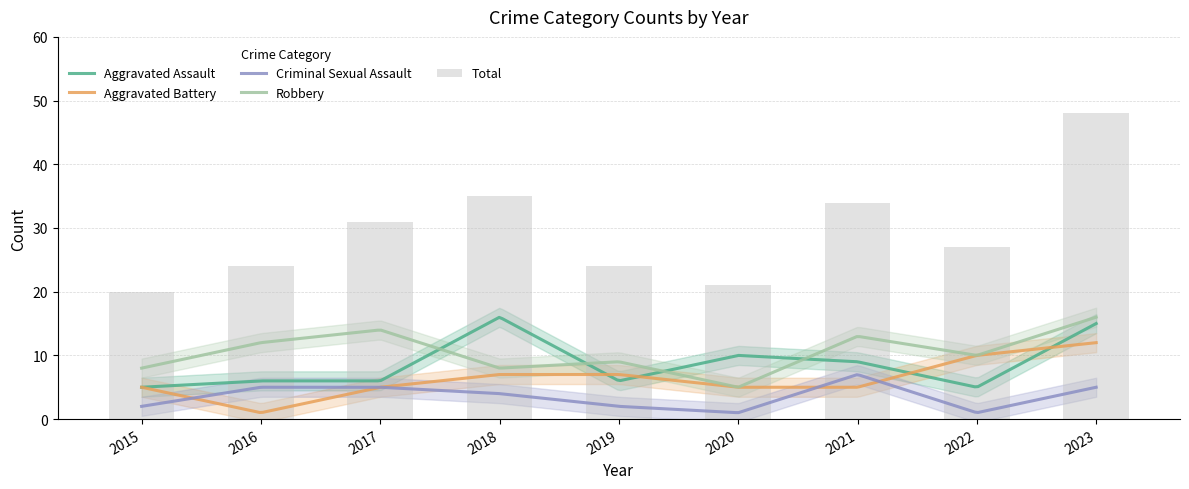

Where is Aggravated Battery nearest to the value 6?

2015